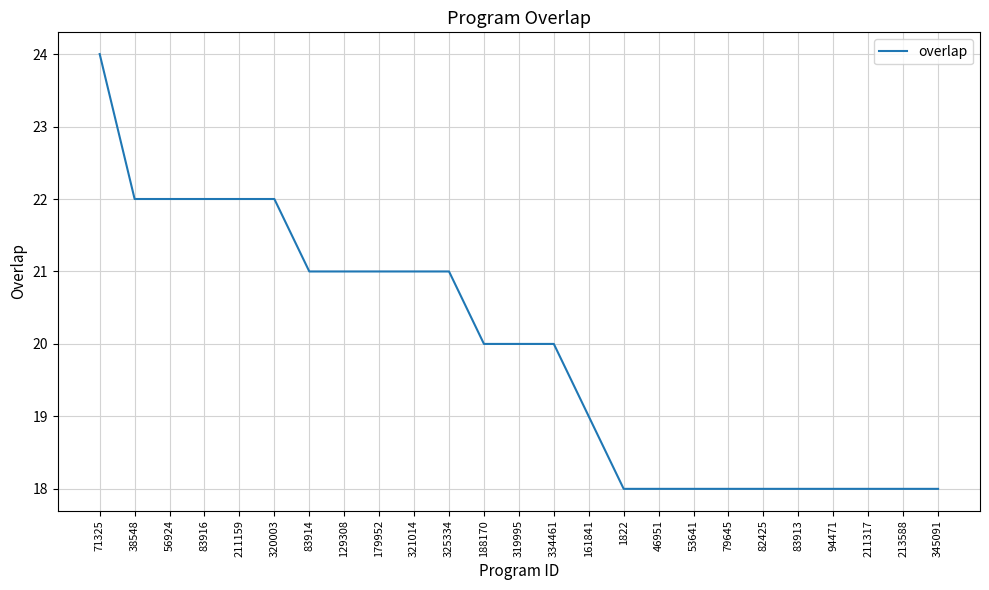

What is the greatest value displayed?

24